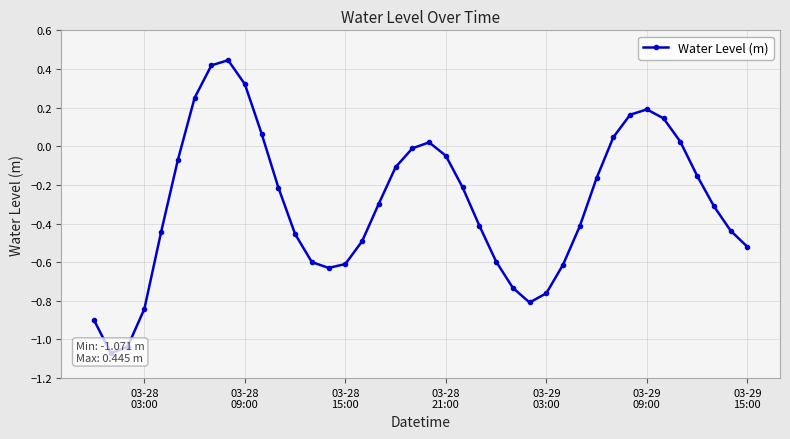

How many values are below zero?

29